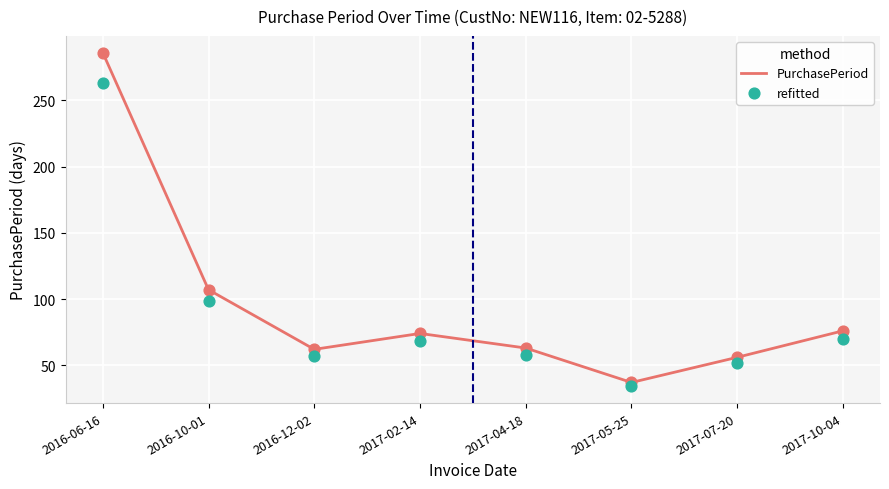

Which series reaches the minimum Y coordinate?

refitted